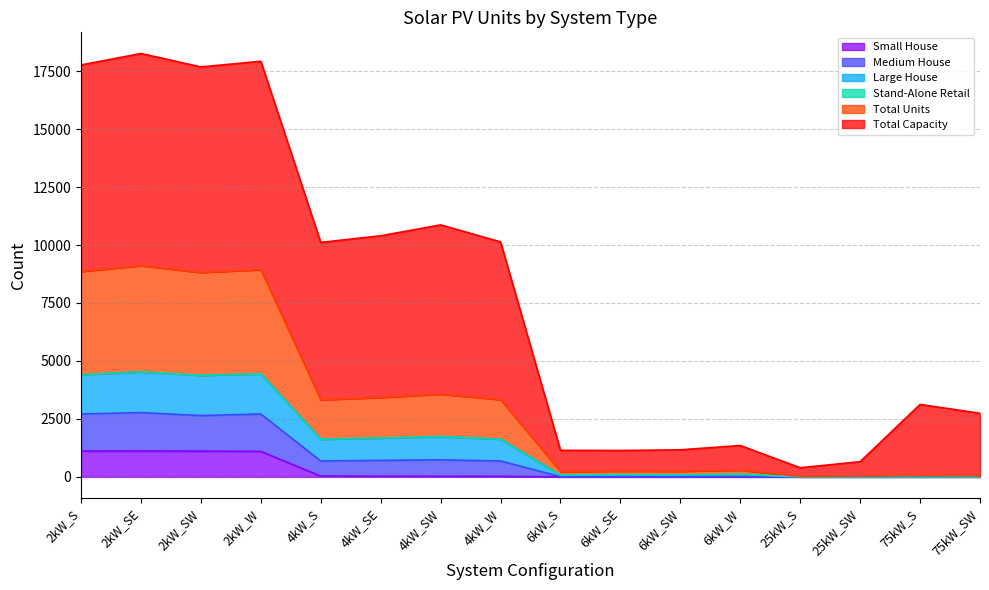

The Total Units series shows 4 at 25kW_S. True or false?

True